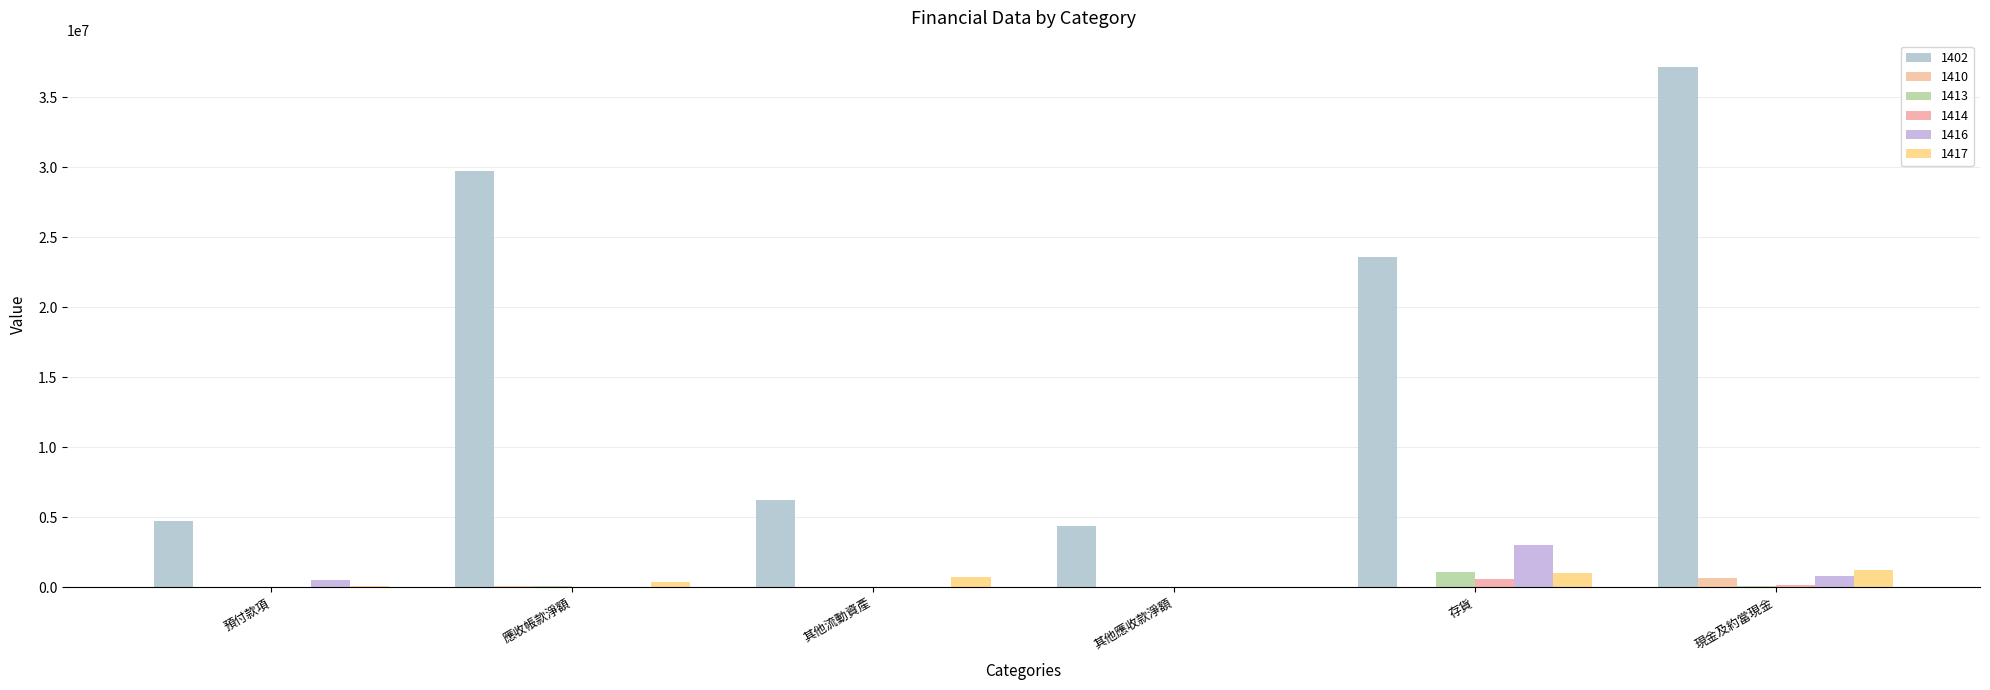

At which category is the sum across all series the highest?

現金及約當現金